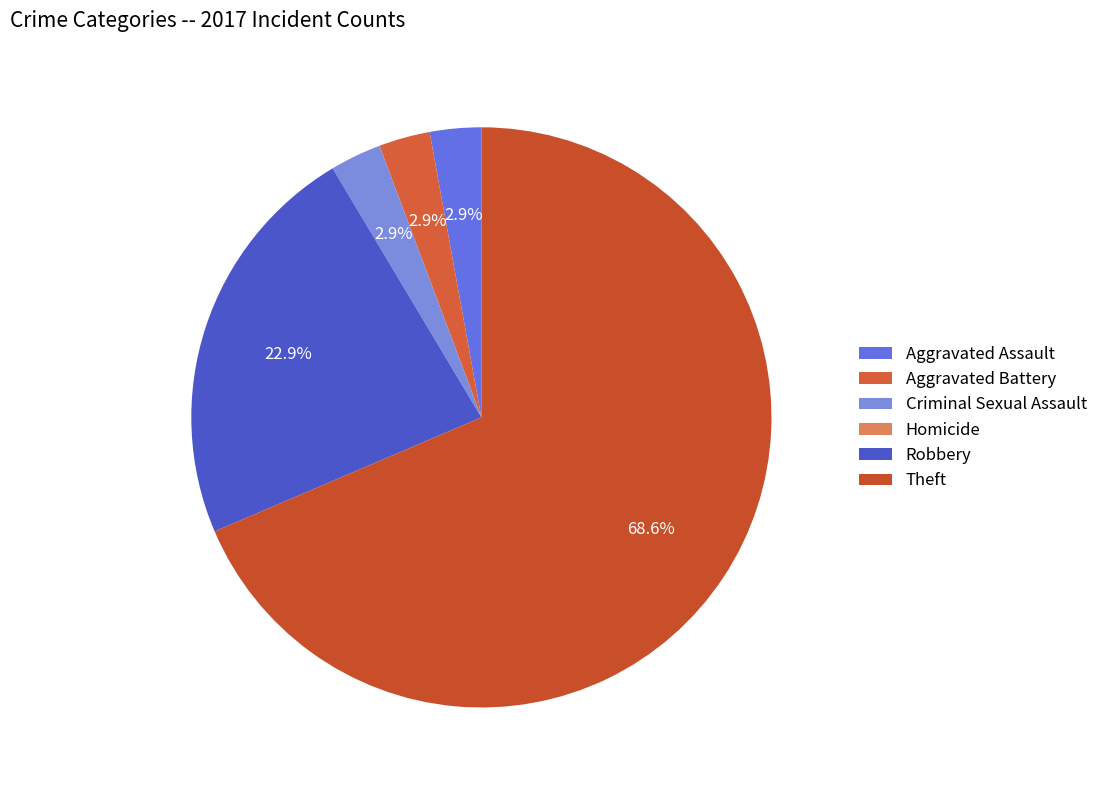

To the nearest percent, what is the combined percentage of Aggravated Assault and Robbery?

26%